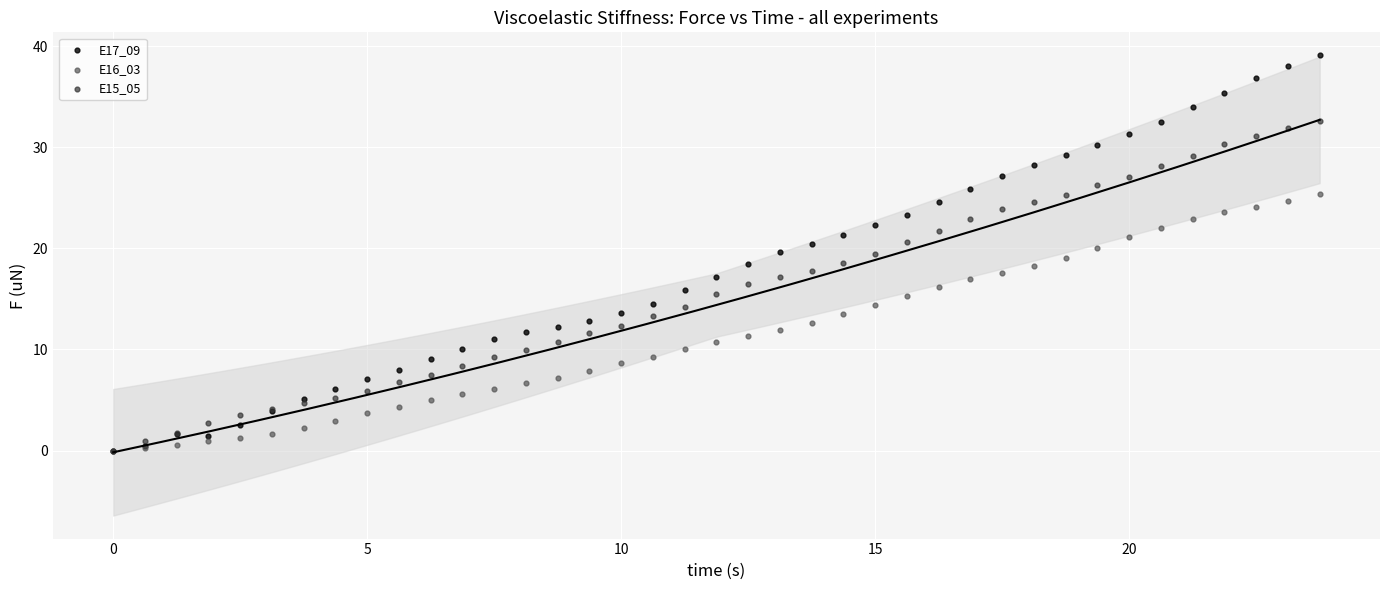

What are all the series names shown in the legend?

E17_09, E16_03, E15_05